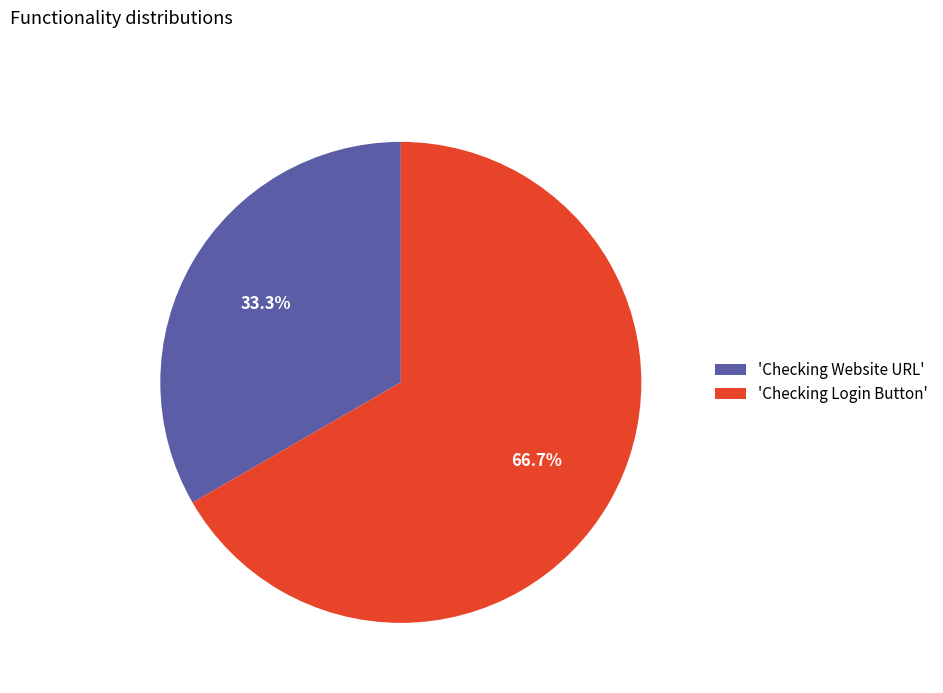

How many slices are in this pie chart?

2